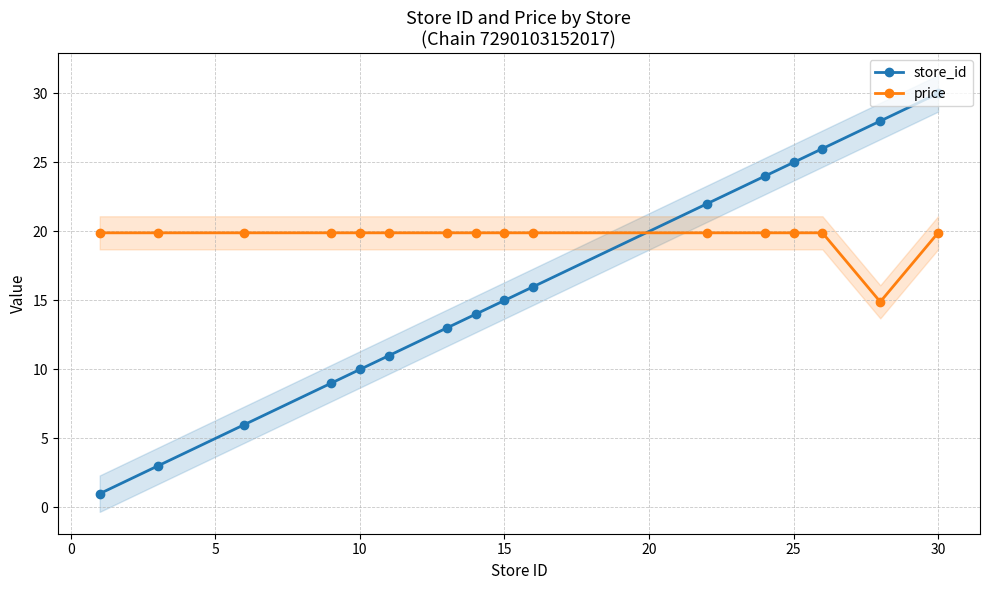

How many values in the store_id series are below 15?

8